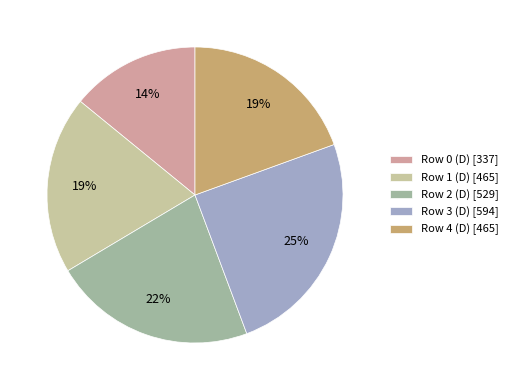

True or false: Row 3 (D) accounts for 19% of the total.

False